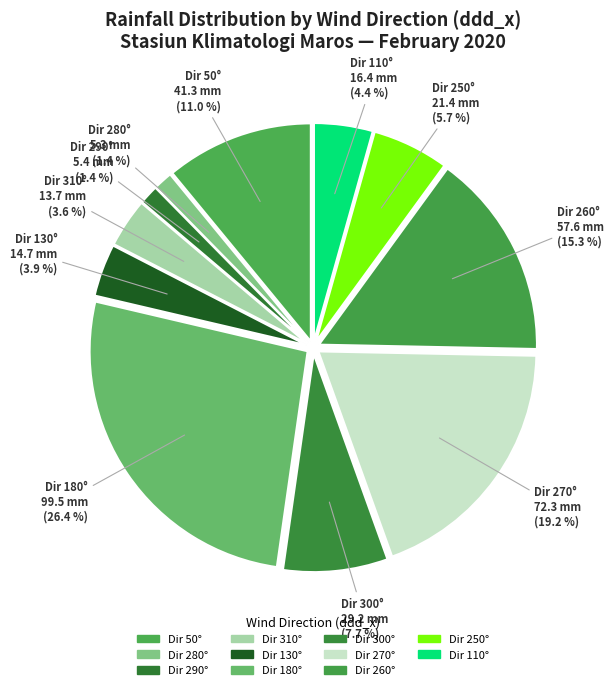

Count the number of slices in the pie.

11